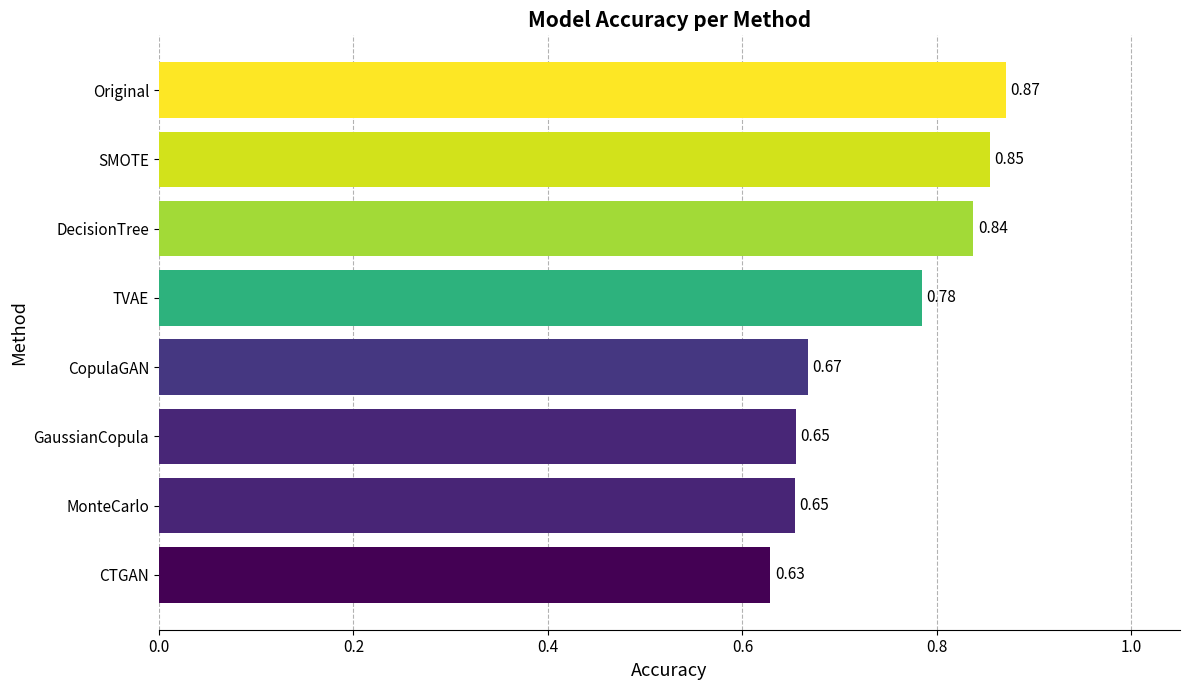

How many series are shown in this chart?

1